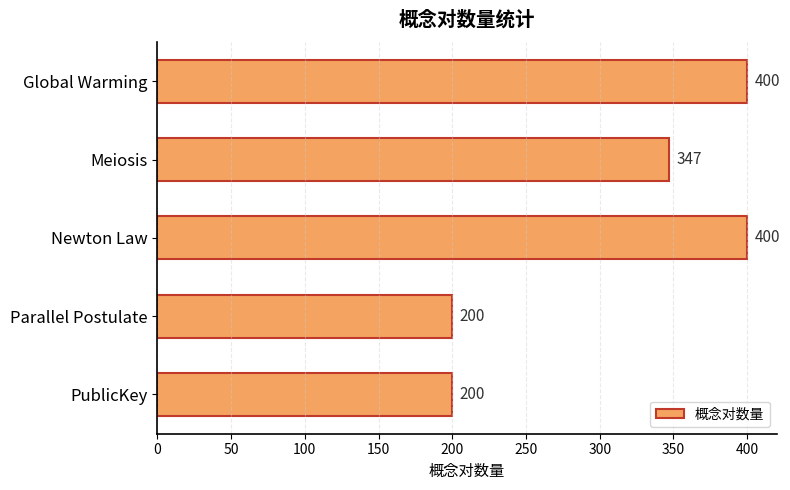

What is the smallest value displayed?

200